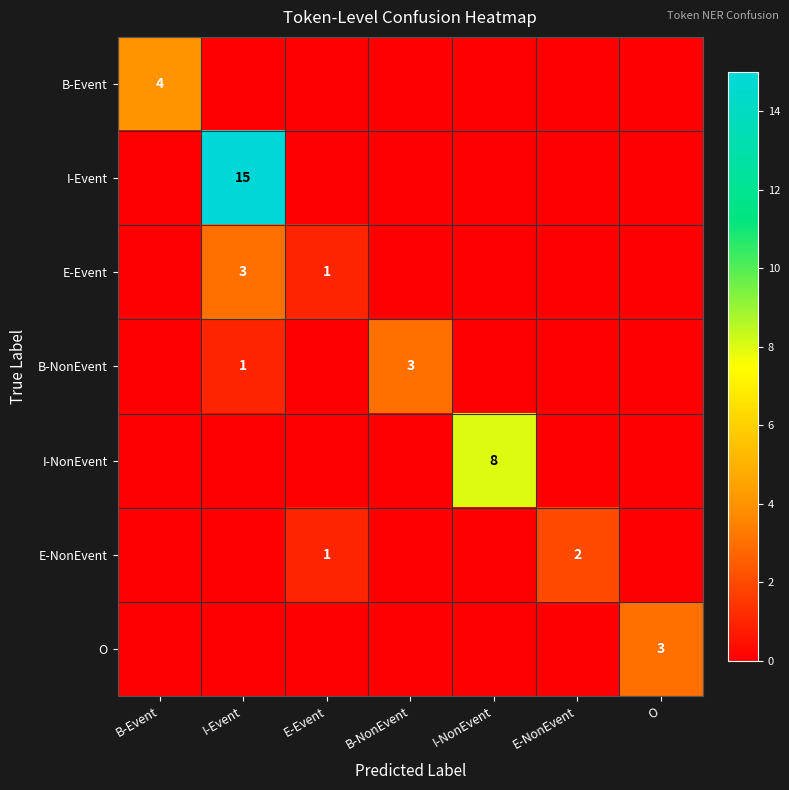

What is the sum of the E-Event values at I-Event and E-Event?

4